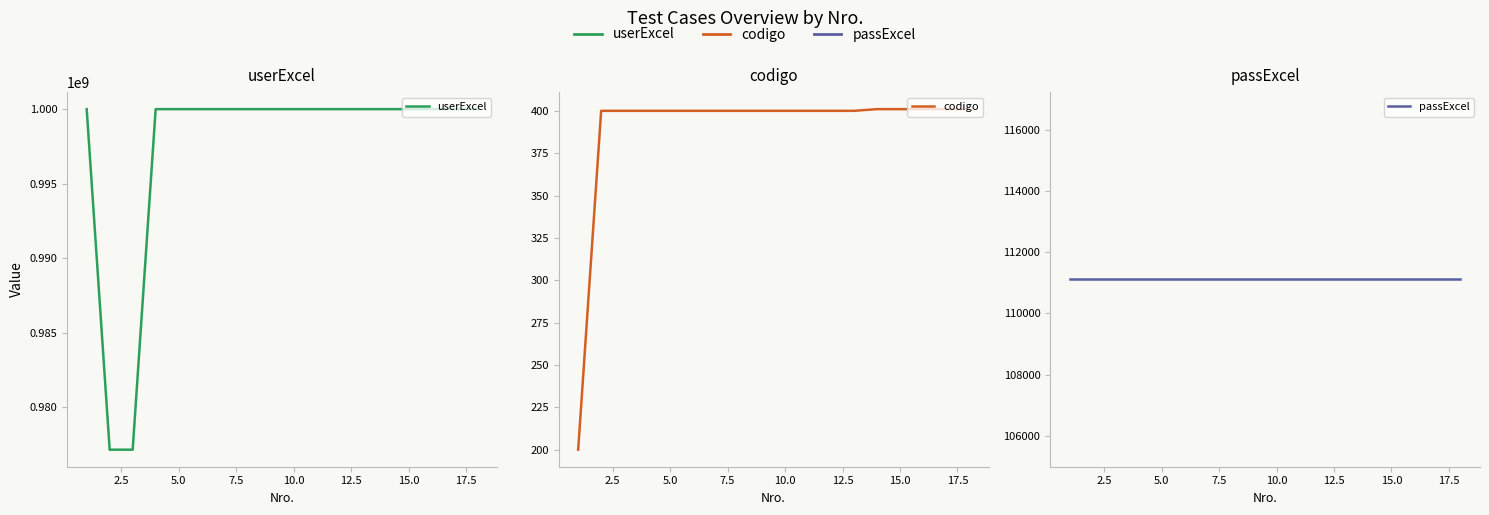

True or false: passExcel and codigo intersect in this chart.

False